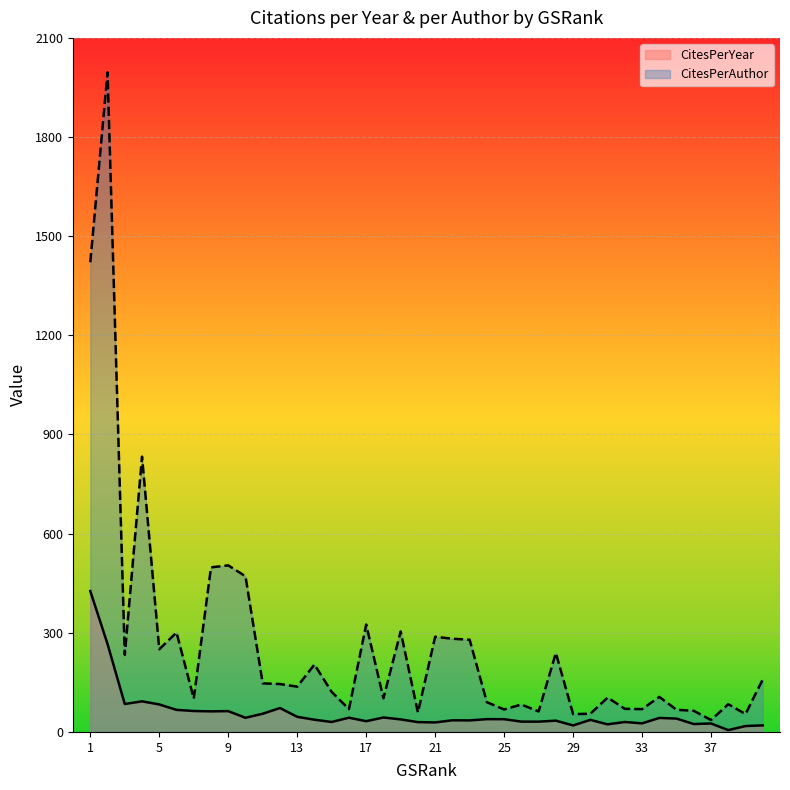

True or false: CitesPerAuthor and CitesPerYear cross at least once.

False